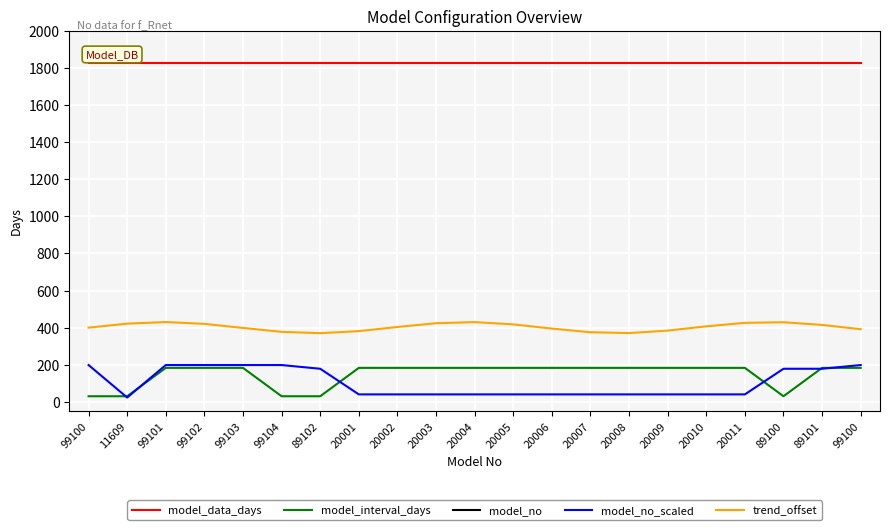

Read the model_no value at 20007.

20007.0